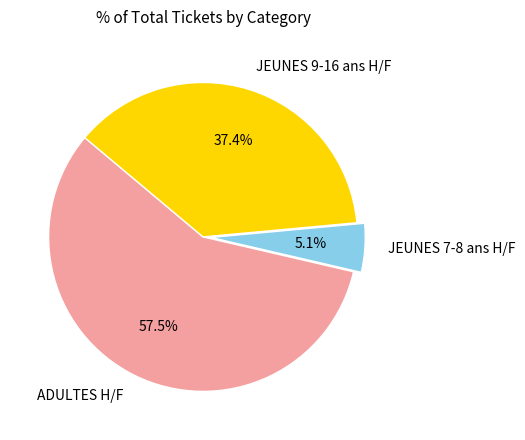

Which slice is the smallest?

JEUNES 7-8 ans H/F